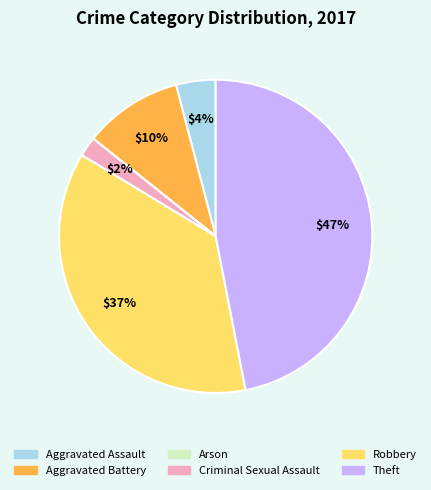

Does Criminal Sexual Assault account for over 50% of the chart?

No